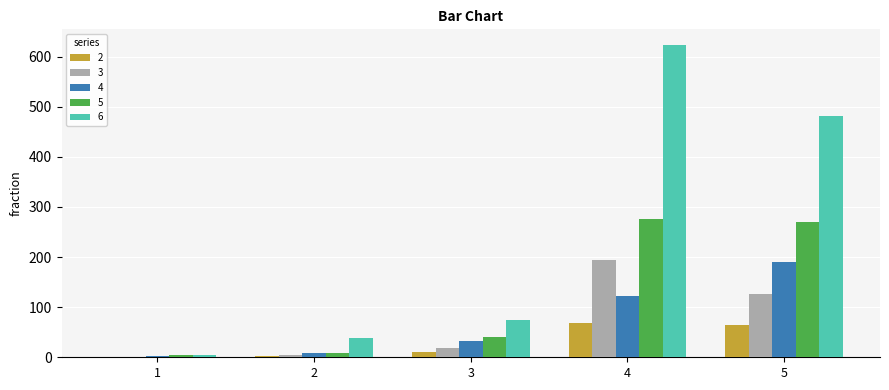

Which series has the largest range (max minus min)?

6